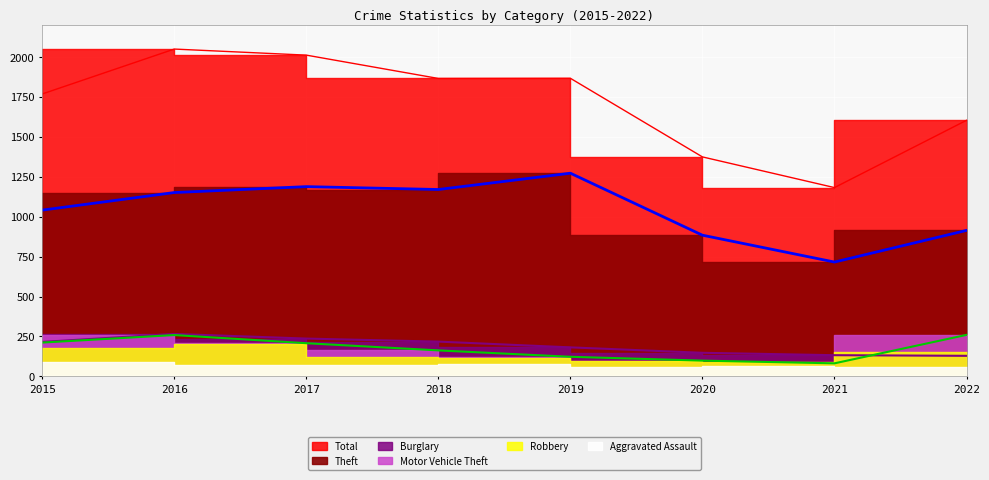

Between 2019 and 2018, which is larger?

2018